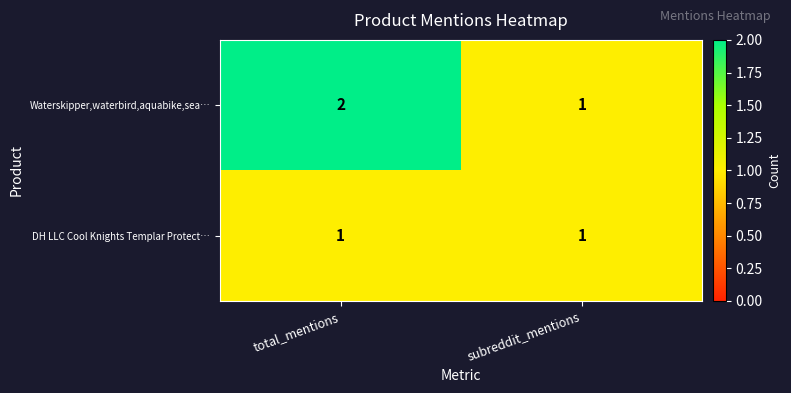

Rank the series by their average value, from lowest to highest.

DH LLC Cool Knights Templar Protect…, Waterskipper,waterbird,aquabike,sea…